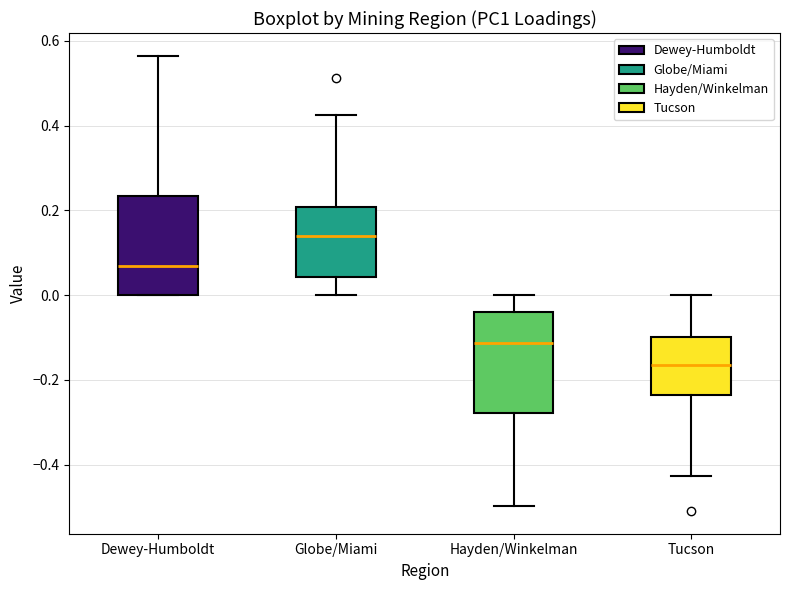

Reading left to right, read every box against the y-axis: the position of its median line, the range the box covers, and the ends of its whiskers. The values are not printed on the chart, so give them approximately, as read against the axis.

Dewey-Humboldt: median 0.06, box 0.00 to 0.24, whiskers 0.00 to 0.56
Globe/Miami: median 0.14, box 0.04 to 0.20, whiskers 0.00 to 0.42
Hayden/Winkelman: median -0.12, box -0.28 to -0.04, whiskers -0.50 to 0.00
Tucson: median -0.16, box -0.24 to -0.10, whiskers -0.42 to 0.00